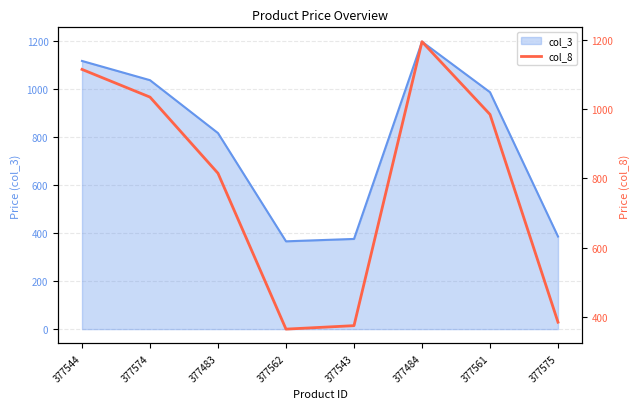

Rank the categories by value from highest to lowest.

377484, 377544, 377574, 377561, 377483, 377575, 377543, 377562